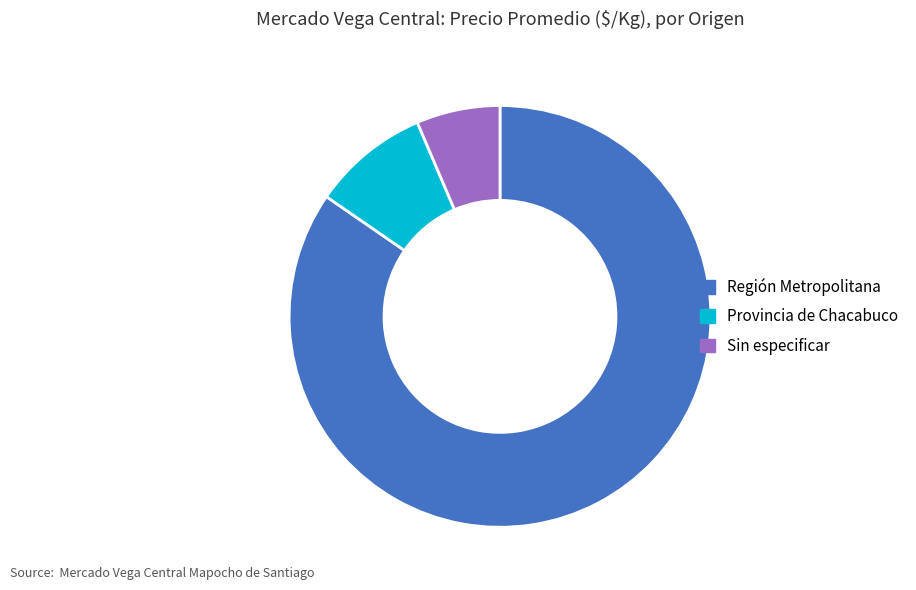

What is the largest slice in the pie chart?

Región Metropolitana